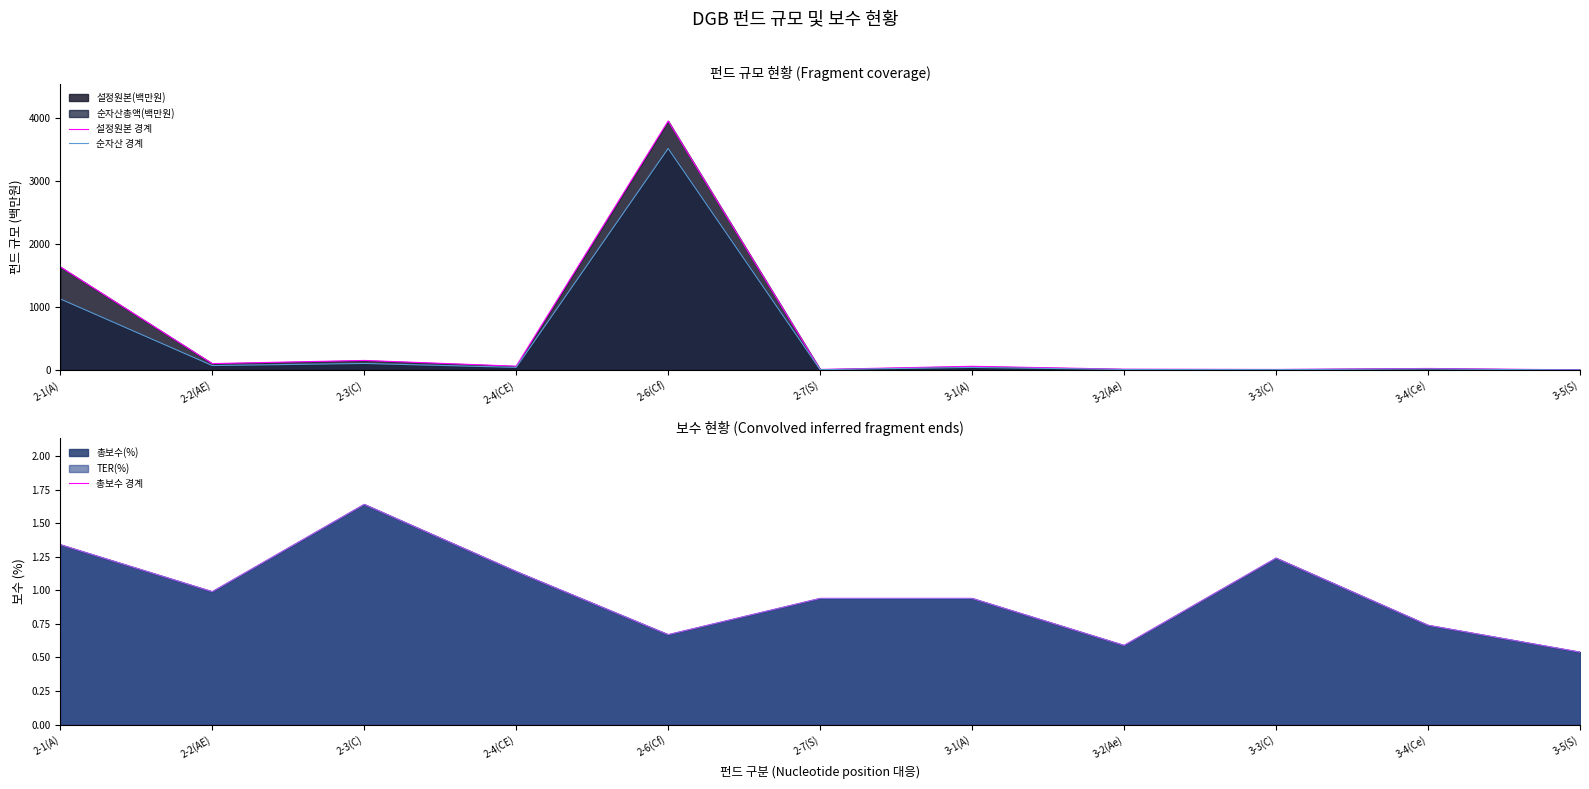

At which label does 설정원본 경계 first exceed 59?

2-1(A)